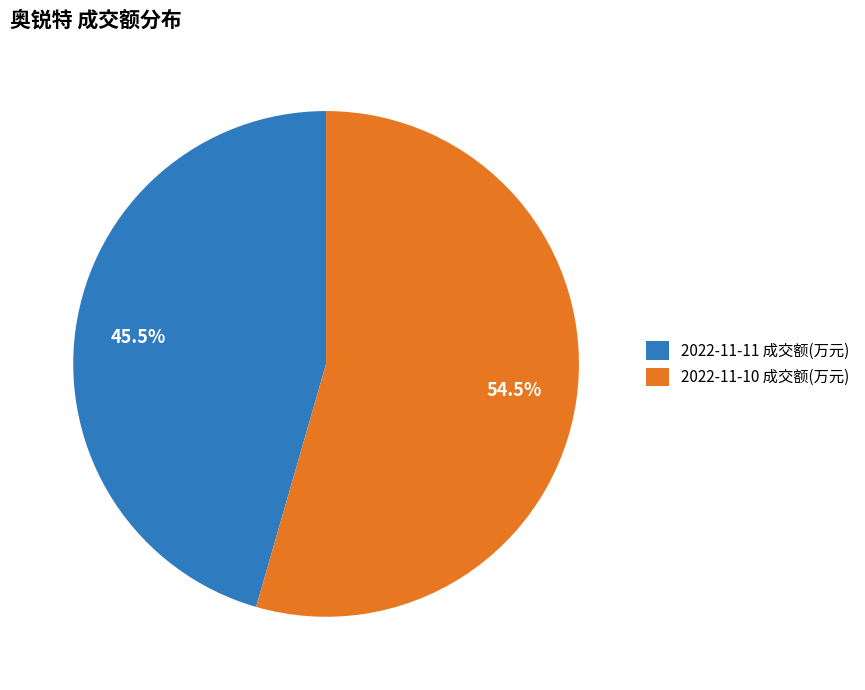

To the nearest percent, what is the difference between the 2022-11-10 成交额(万元) and 2022-11-11 成交额(万元) slice percentages?

9%